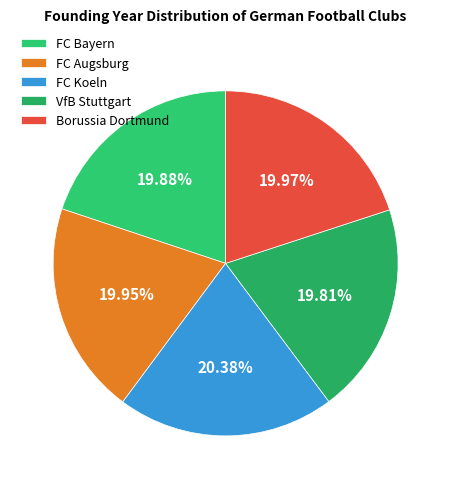

How many segments does this pie chart have?

5